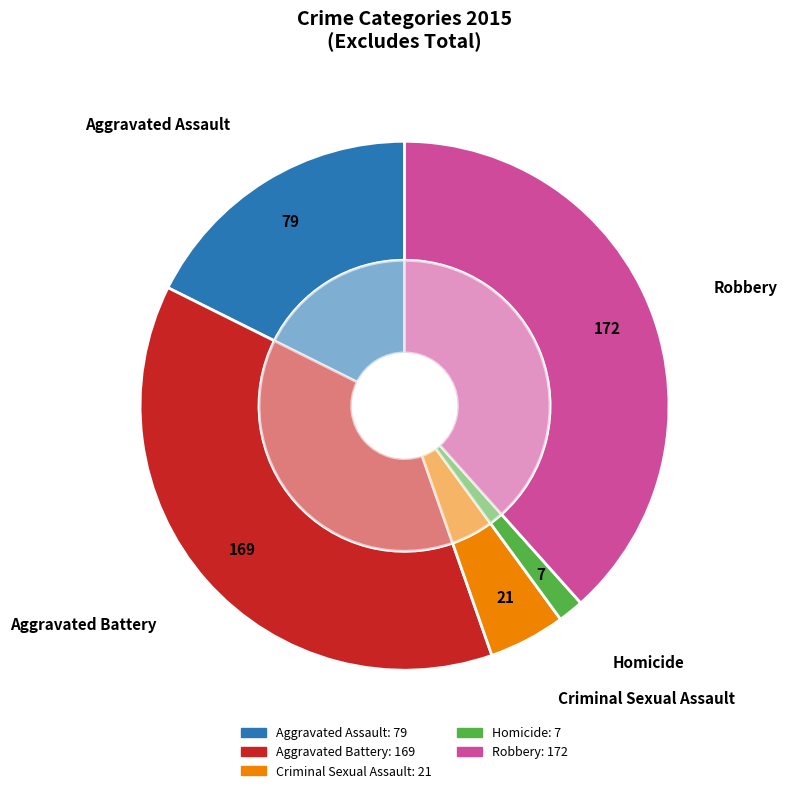

Which category has the biggest portion of the pie?

Robbery